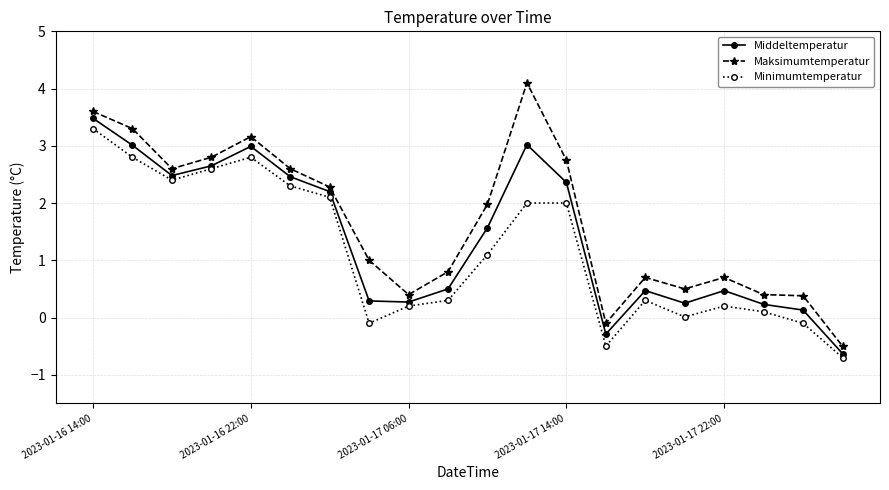

Rank the series by their average value, from lowest to highest.

Minimumtemperatur, Middeltemperatur, Maksimumtemperatur